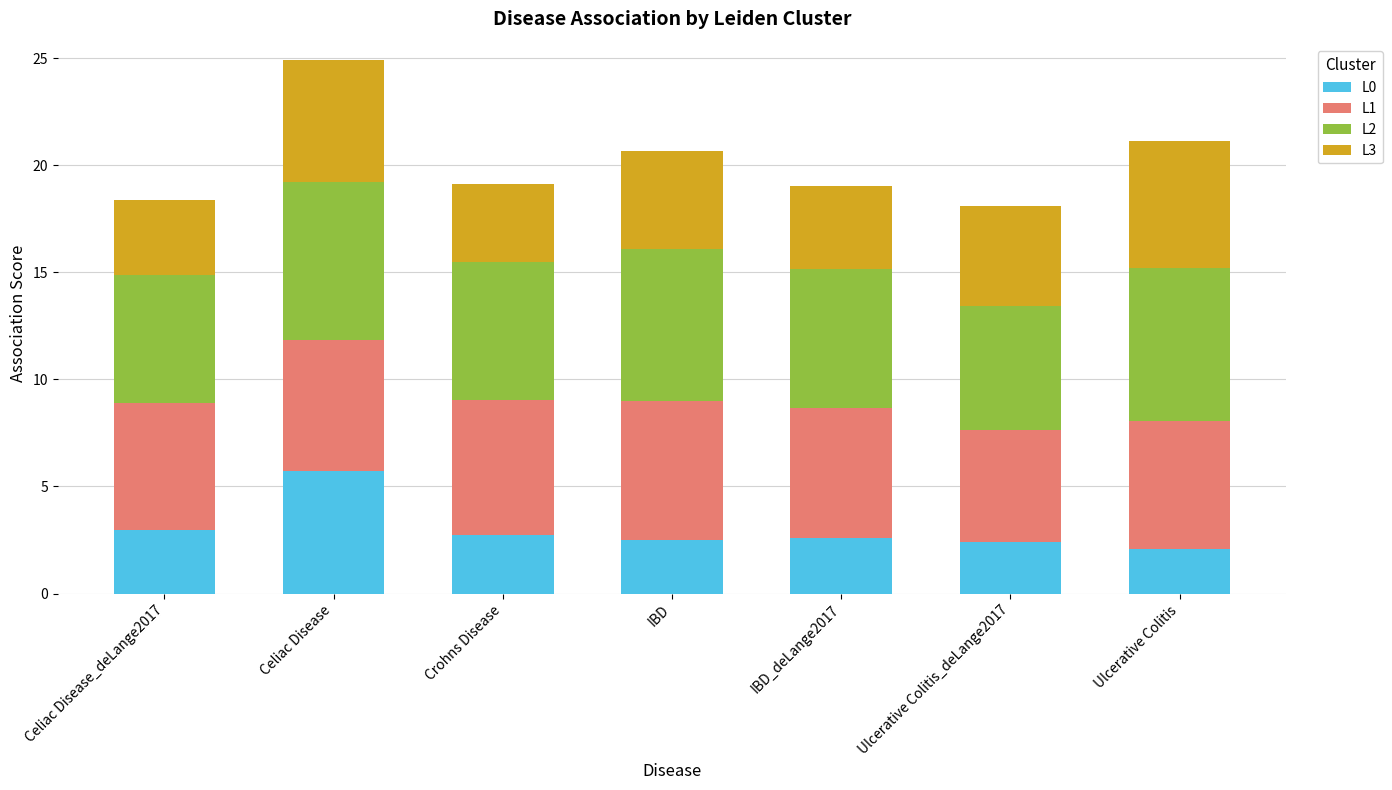

What is the maximum value for L0?

5.7